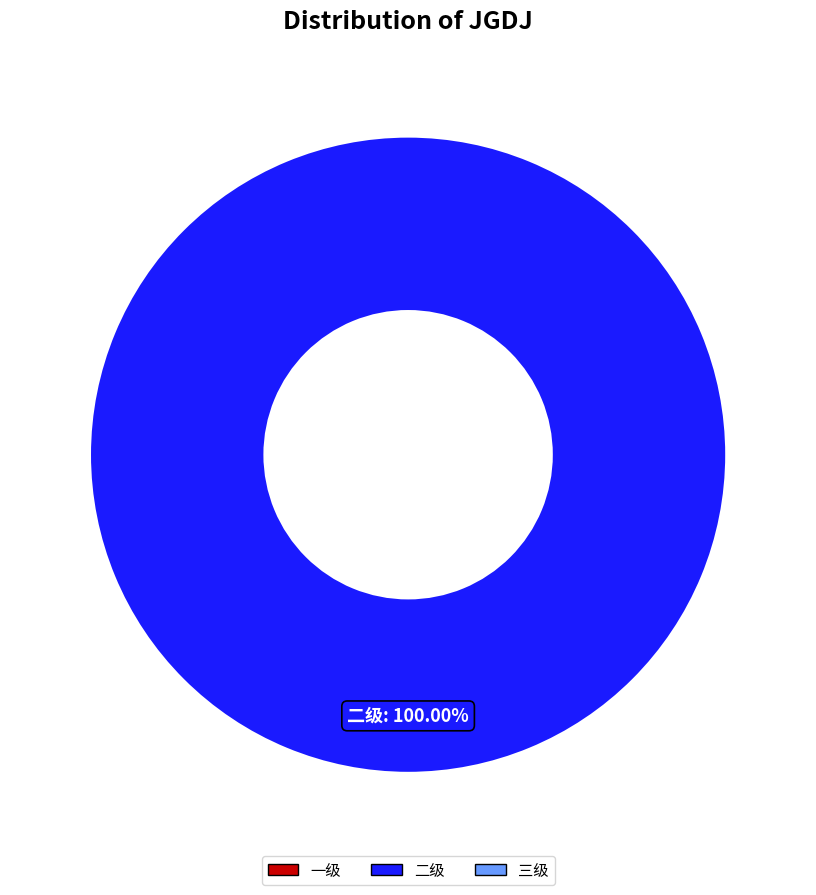

Is there any slice that represents more than half of the pie?

Yes